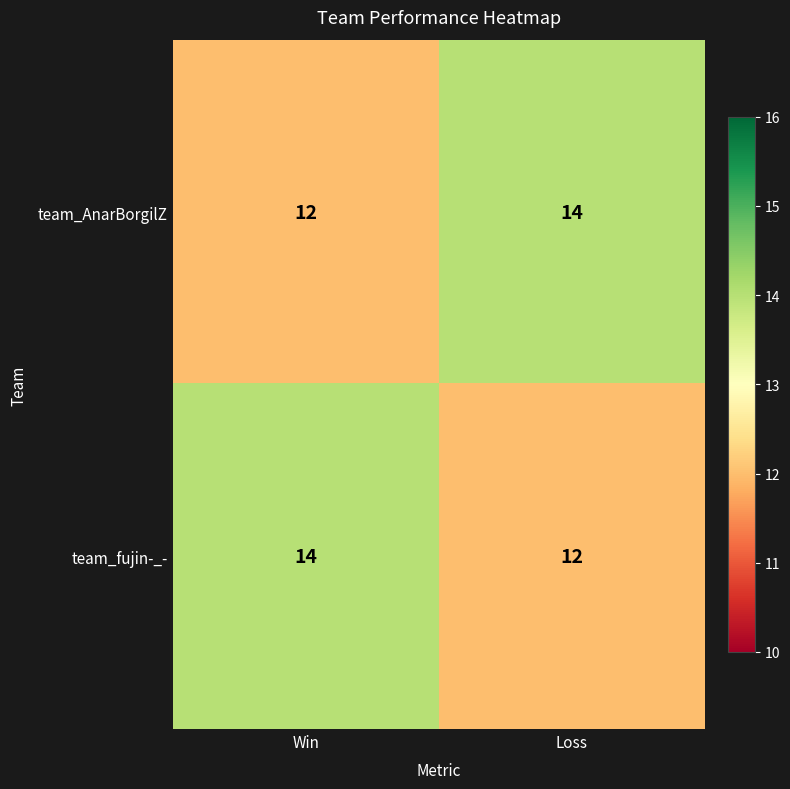

What is the average value of the team_AnarBorgilZ series?

13